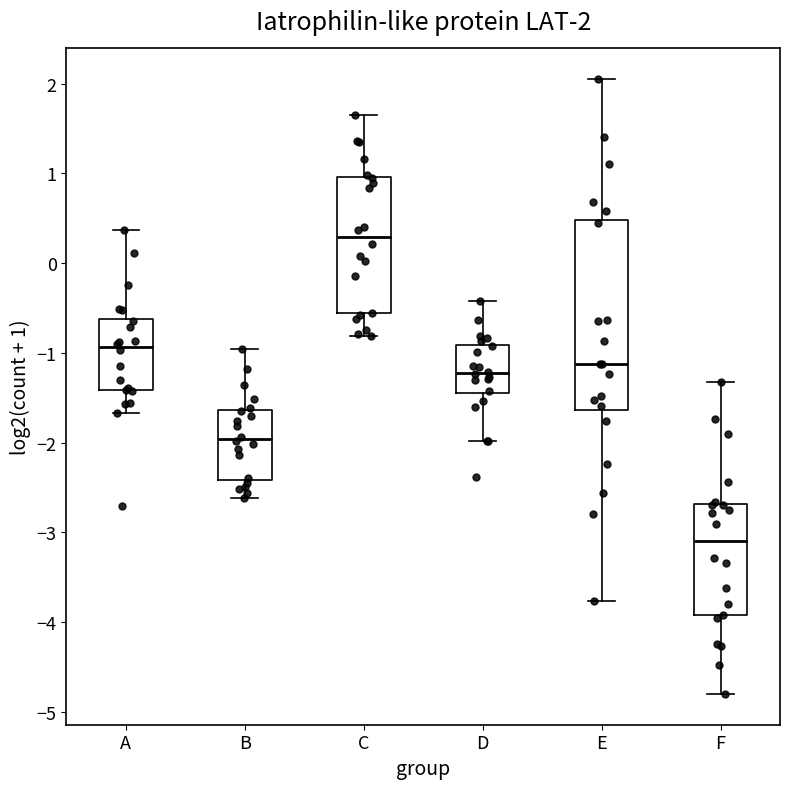

Which box has the highest median line?

C